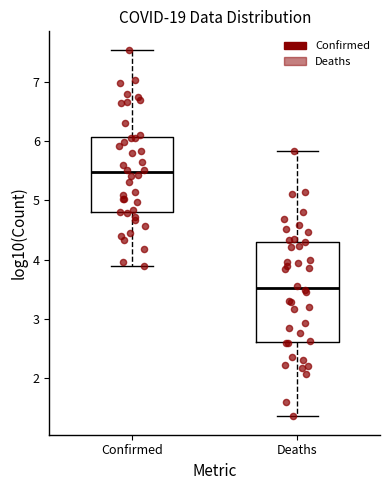

Which box has the highest median line?

Confirmed